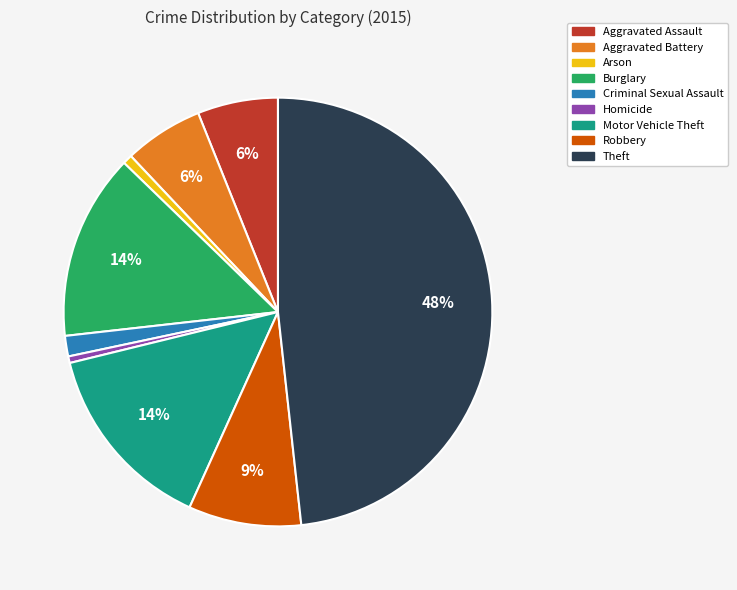

True or false: Robbery accounts for 18% of the total.

False